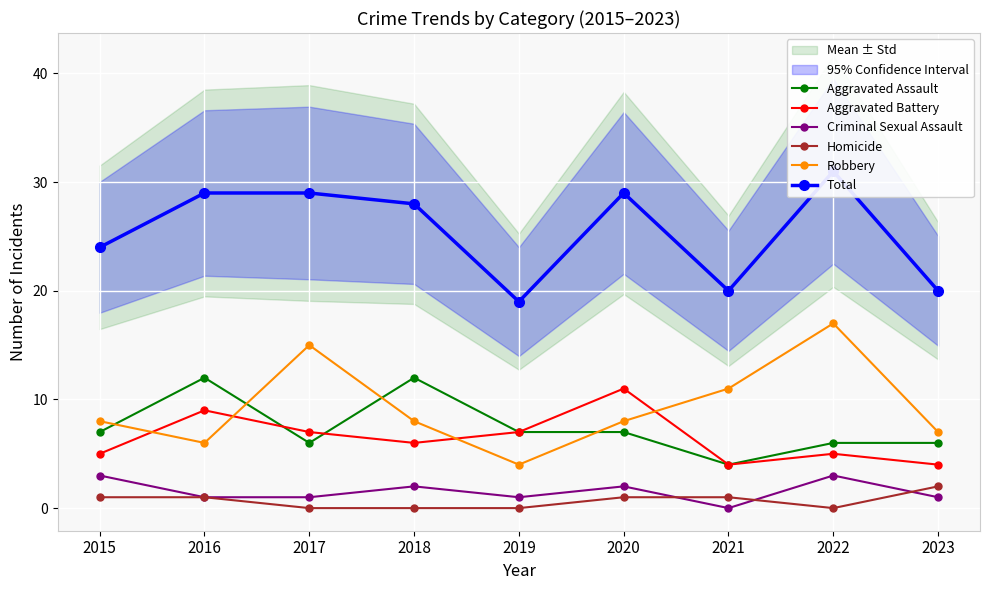

Reading left to right, extract all data points from this chart.

Aggravated Assault: 7	12	6	12	7	7	4	6	6
Aggravated Battery: 5	9	7	6	7	11	4	5	4
Criminal Sexual Assault: 3	1	1	2	1	2	0	3	1
Homicide: 1	1	0	0	0	1	1	0	2
Robbery: 8	6	15	8	4	8	11	17	7
Total: 24	29	29	28	19	29	20	31	20